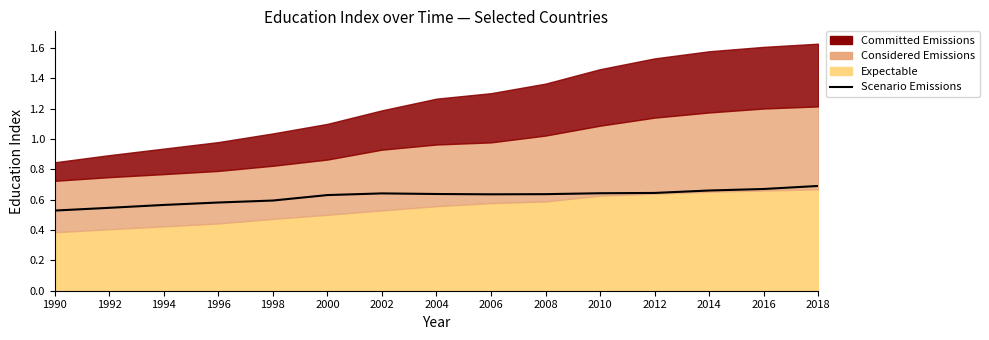

The chart shows a value of 0.6 at 1996. True or false?

True